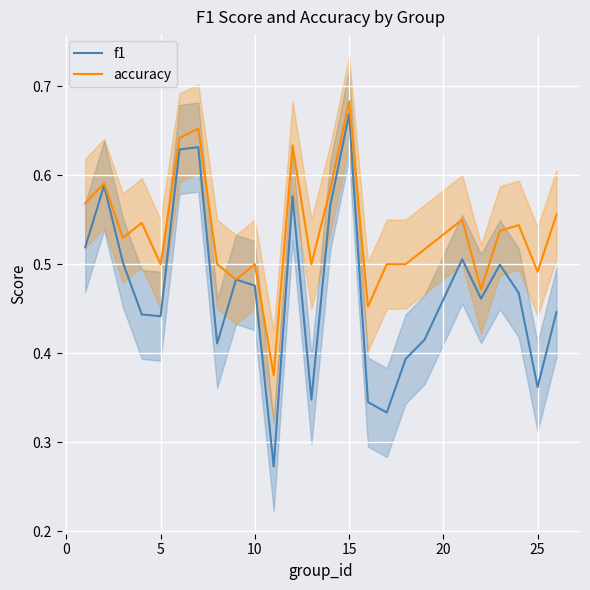

What is the maximum value for accuracy?

0.7